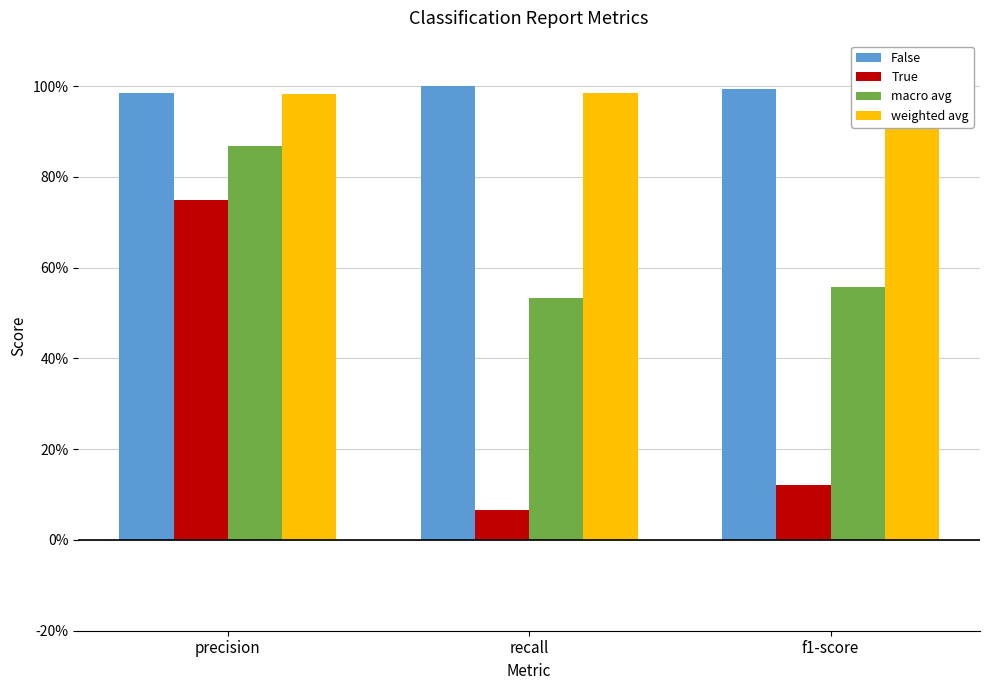

Which series has the widest spread of values?

True